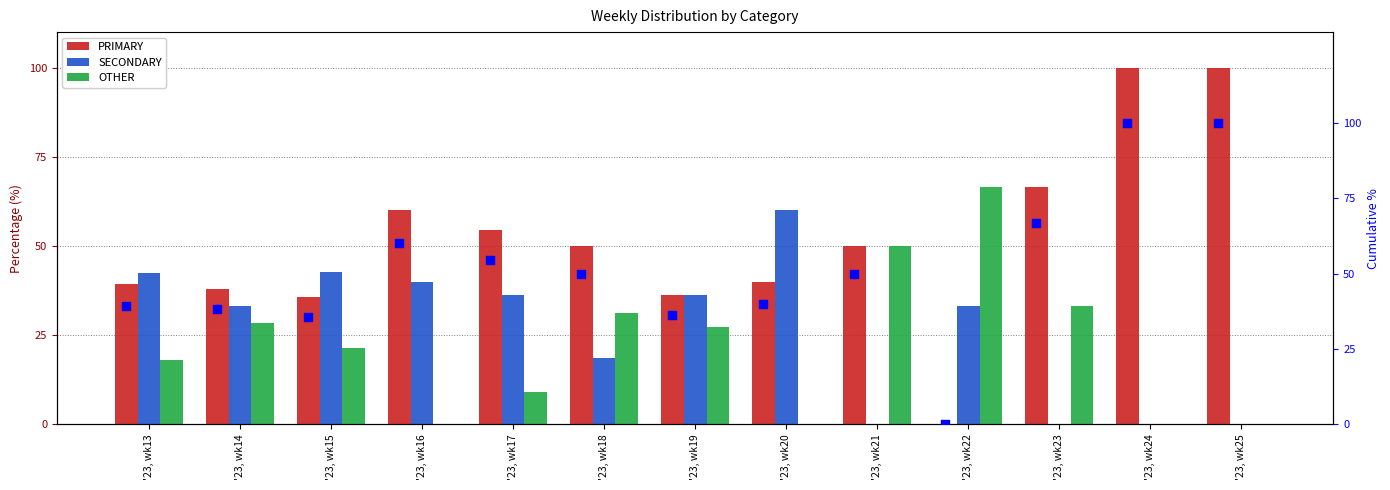

Which series reaches the minimum Y coordinate?

PRIMARY